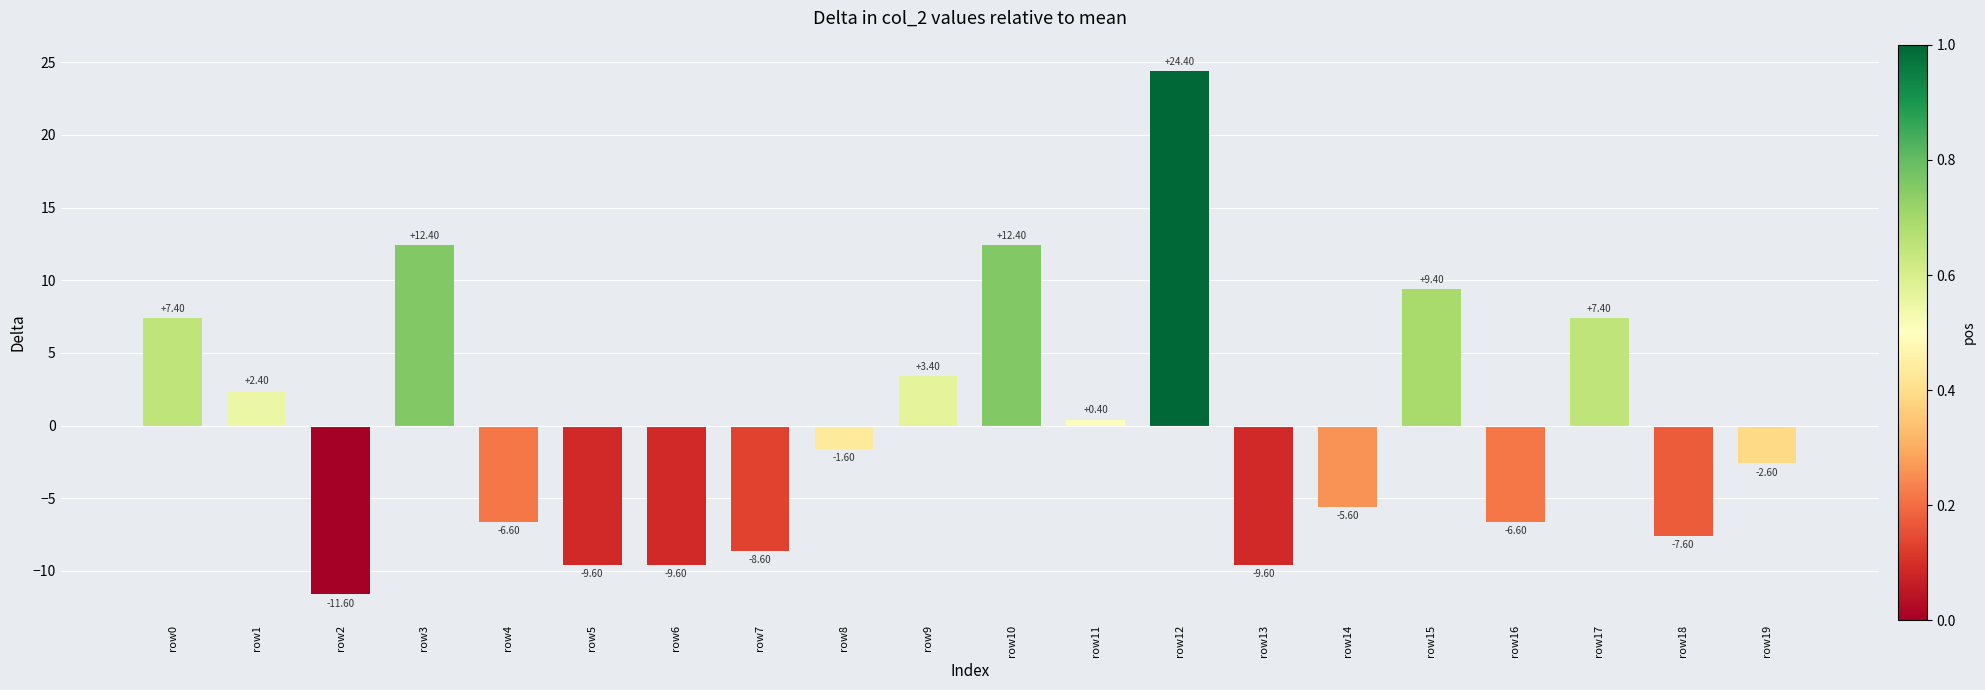

Which category has the highest value across all series?

row12